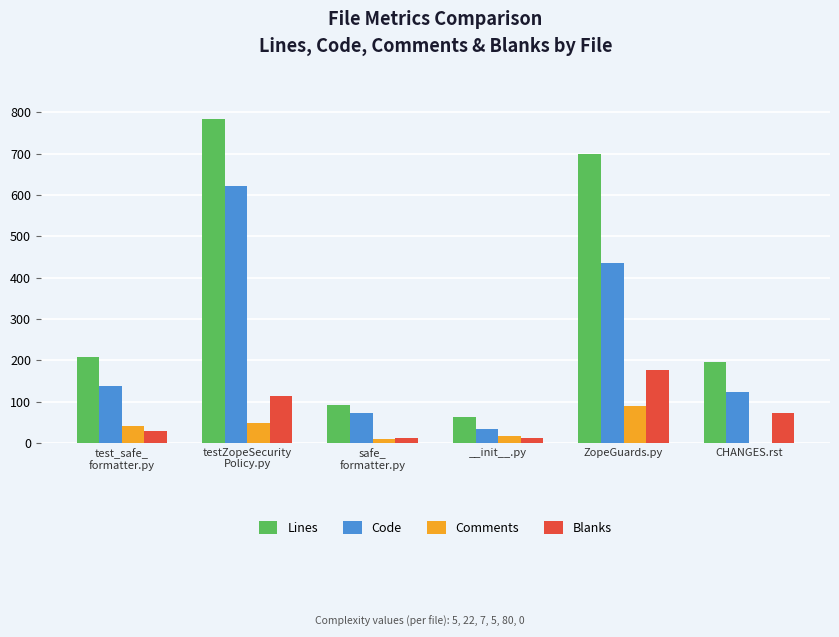

At which category is the sum across all series the highest?

testZopeSecurity
Policy.py